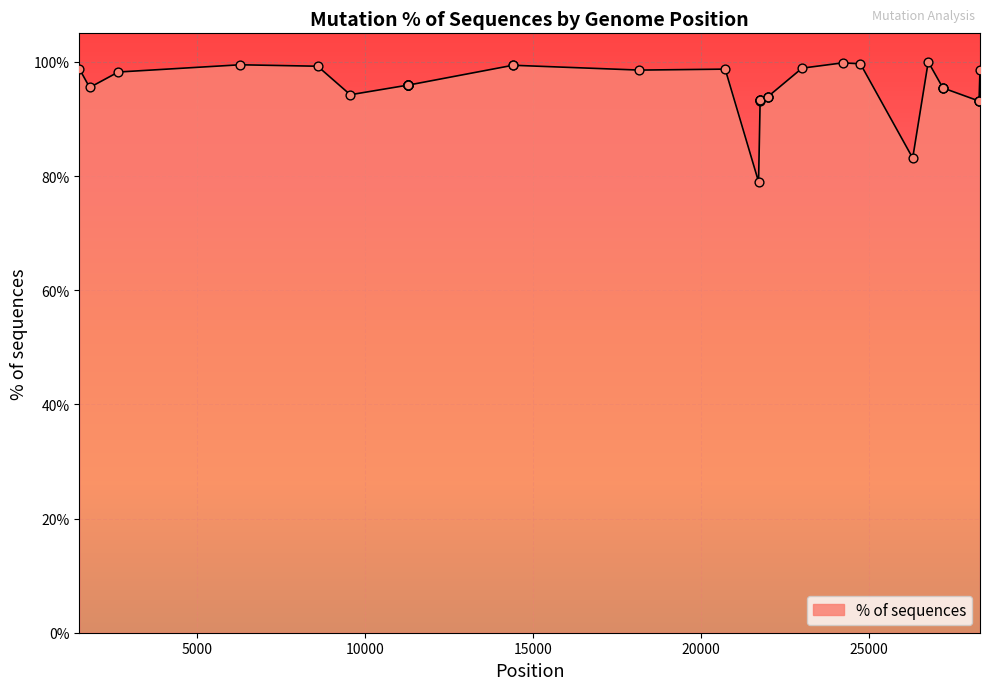

What is the minimum value shown in the chart?

79.0